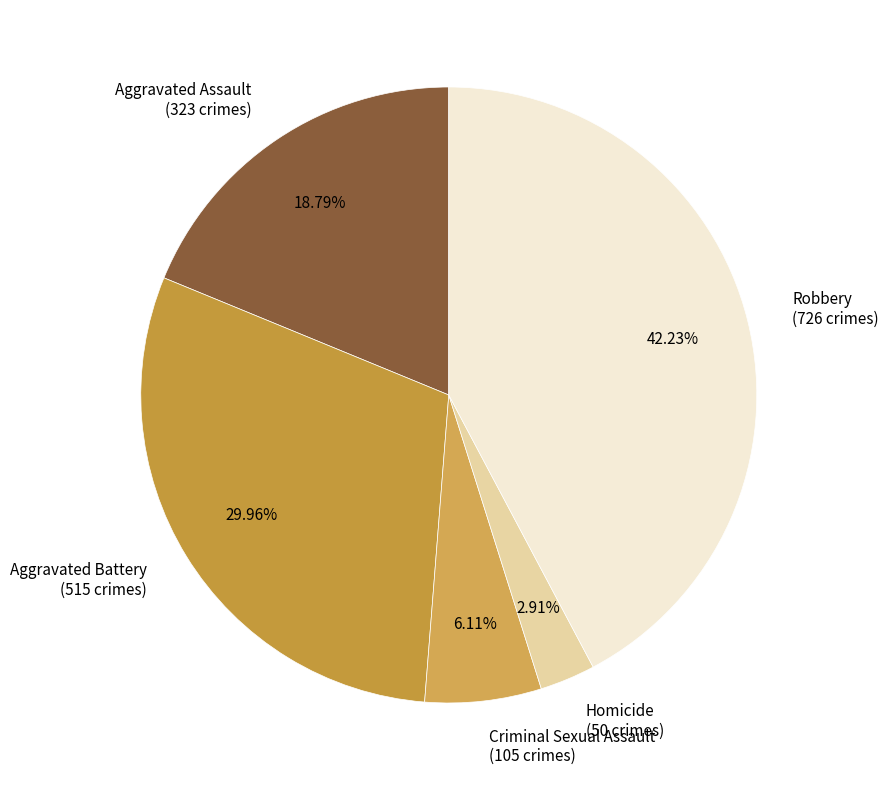

Which has a higher value, Aggravated Assault or Homicide?

Aggravated Assault